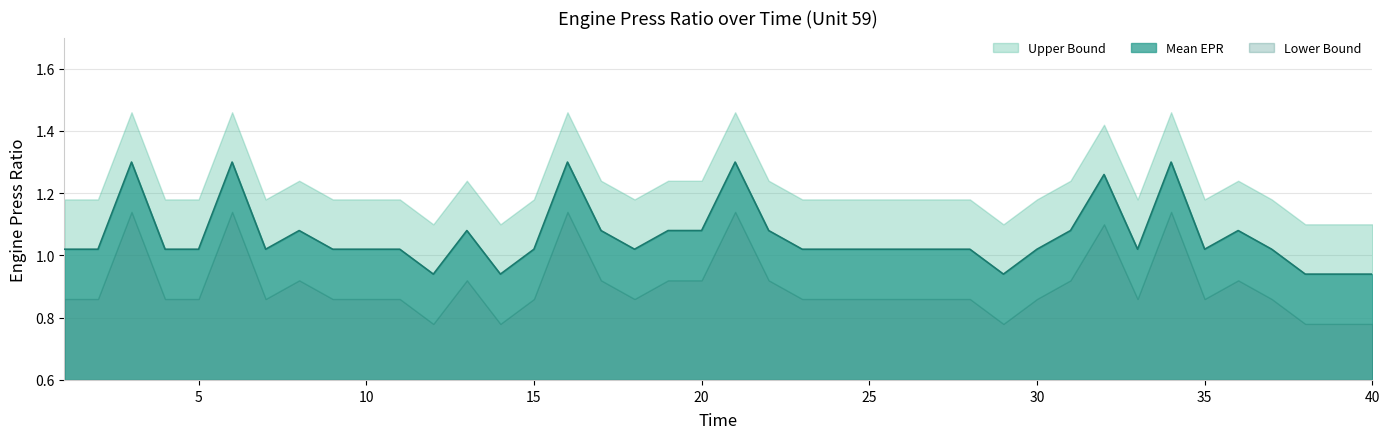

Where is the first local maximum for Lower Bound?

3